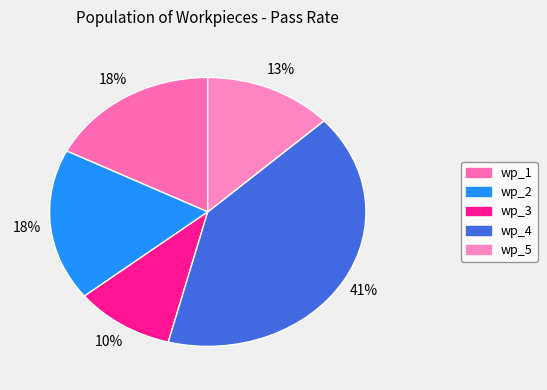

What percentage is NOT represented by wp_1?

82.5%